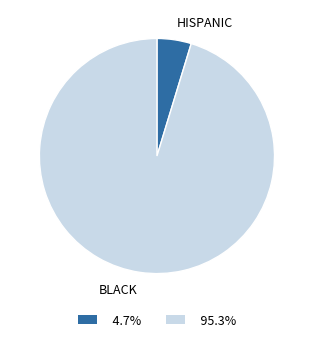

Does BLACK account for over 50% of the chart?

Yes